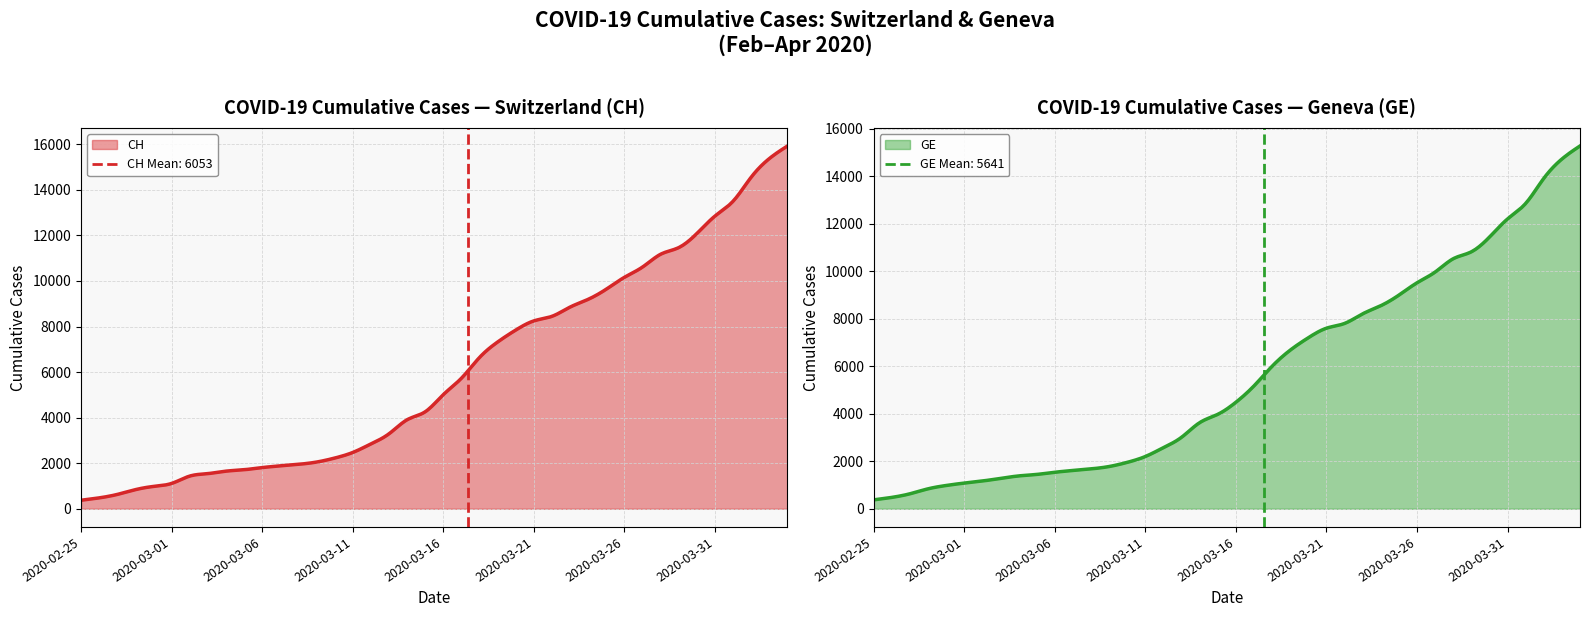

What is the difference between the GE values at 2020-03-01 and 2020-03-12?

1491